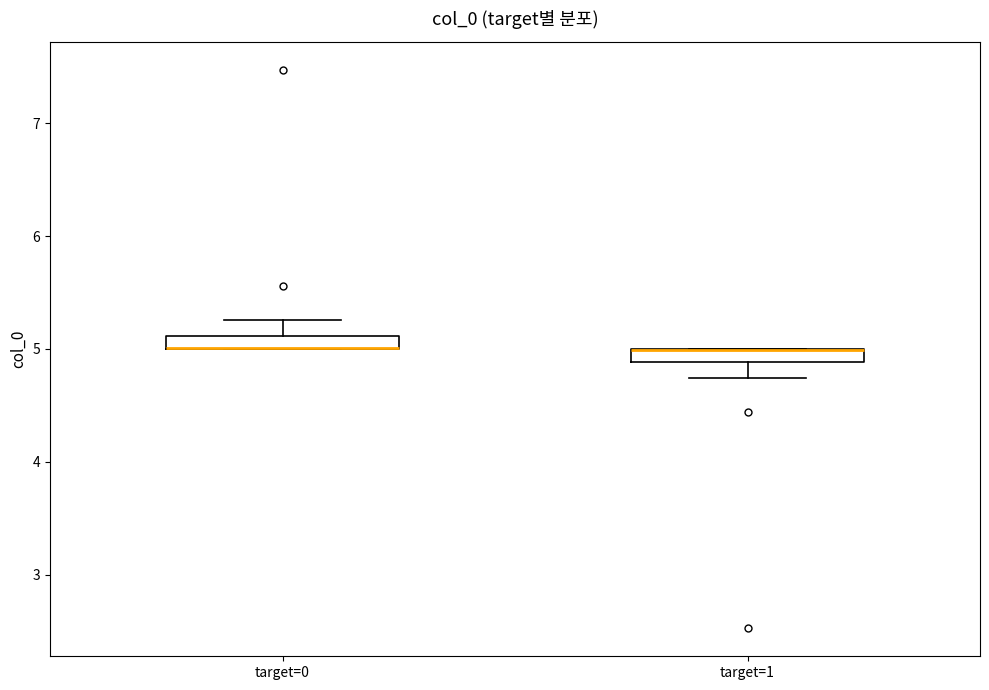

Where is the lower edge of the box for target=0 on the y-axis? The values are not printed on the chart, so give them approximately, as read against the axis.

5.0